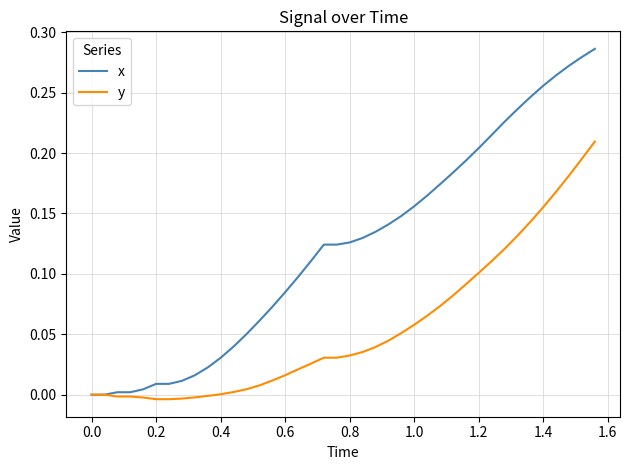

Rank the series by their average value, from lowest to highest.

y, x